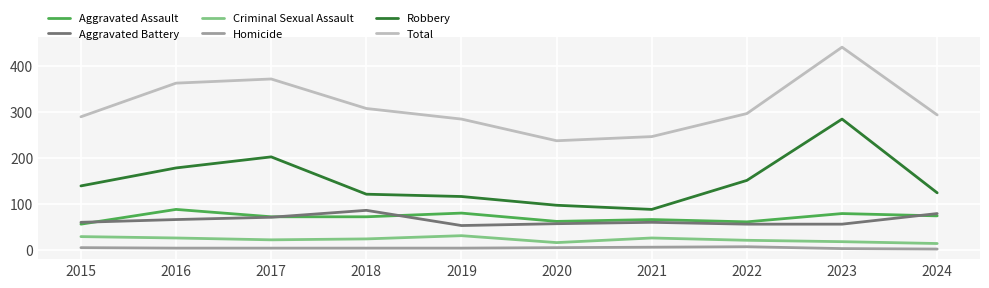

Where is the first local minimum for Aggravated Battery?

2019